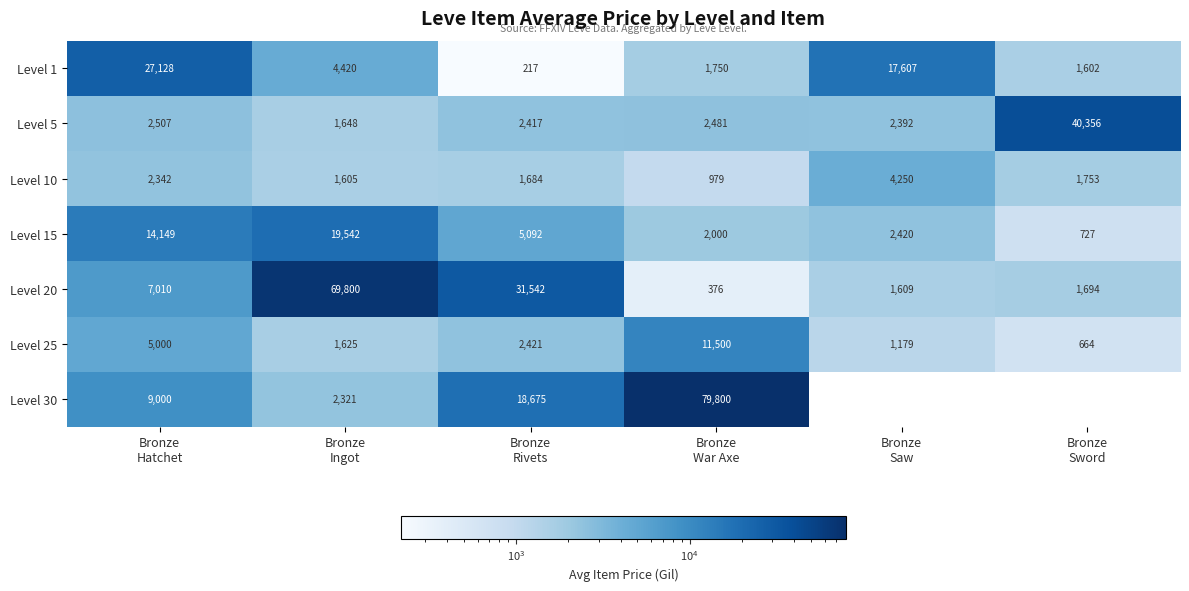

What is the minimum value for Level 25?

664